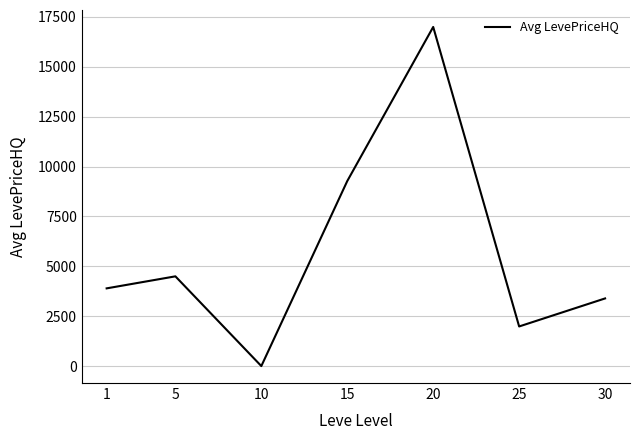

What is the sum of all values?

40044.0